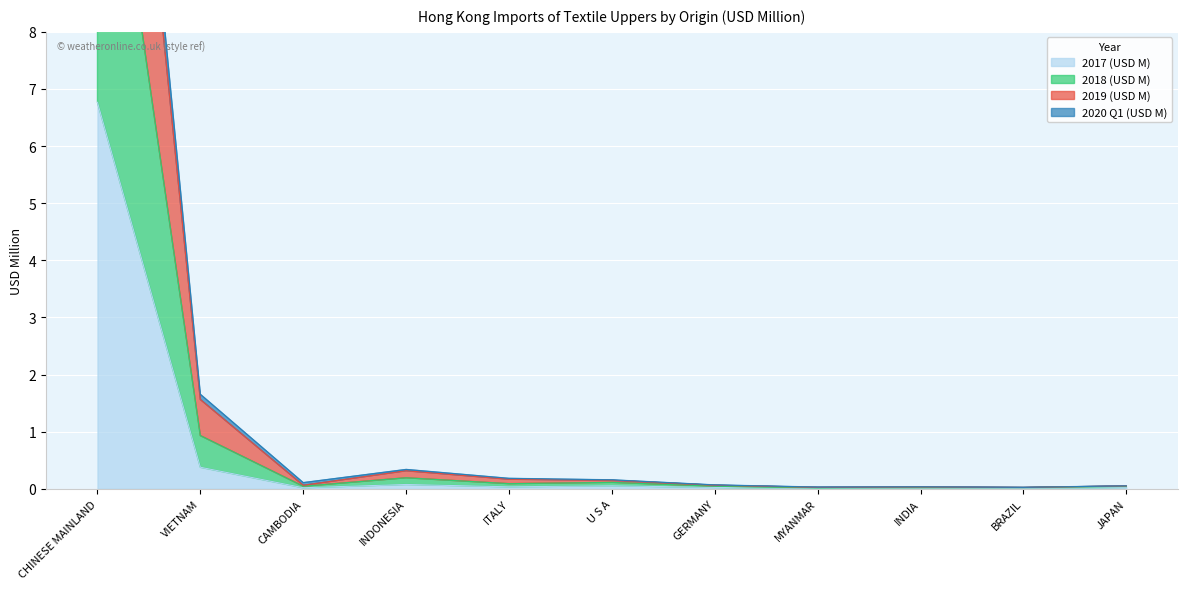

Which has a higher value, VIETNAM or MYANMAR?

VIETNAM